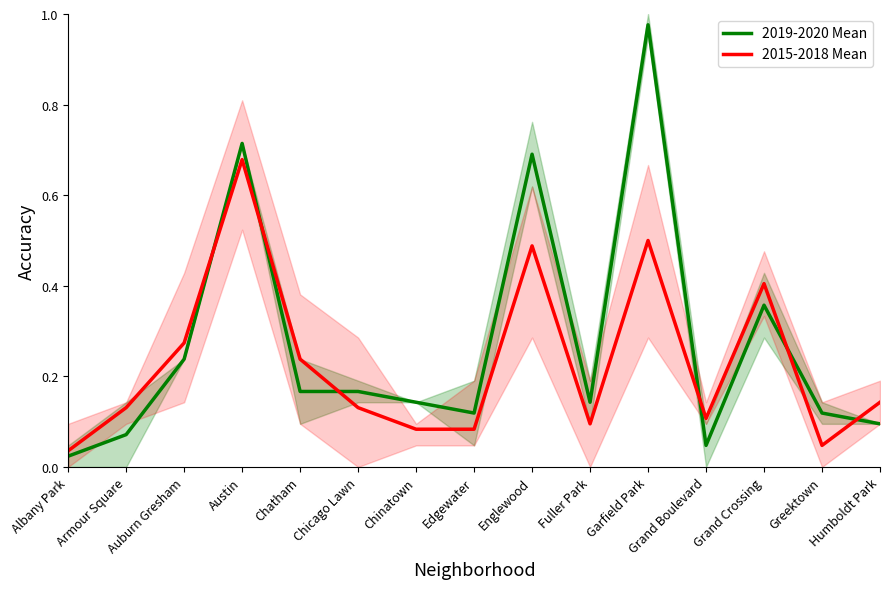

What is the label of the 7th point from the left?

Chinatown